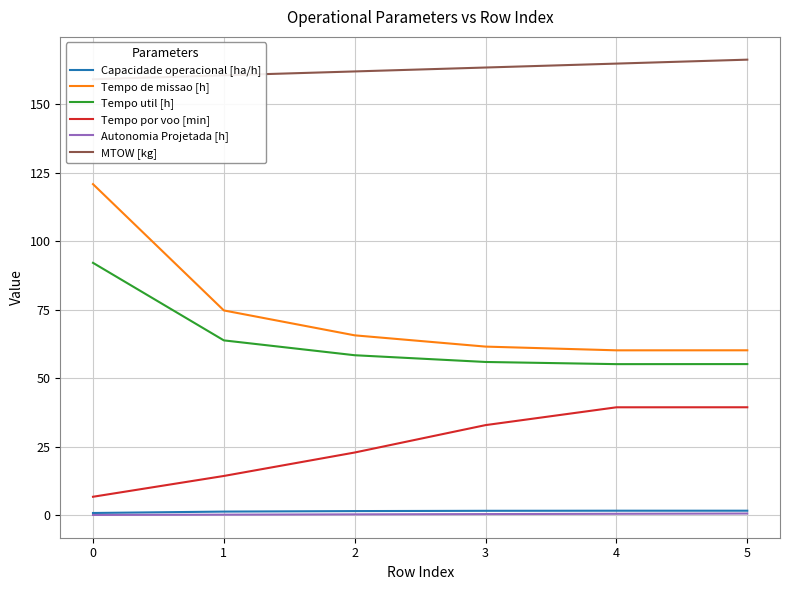

Does the chart have visible grid lines?

Yes